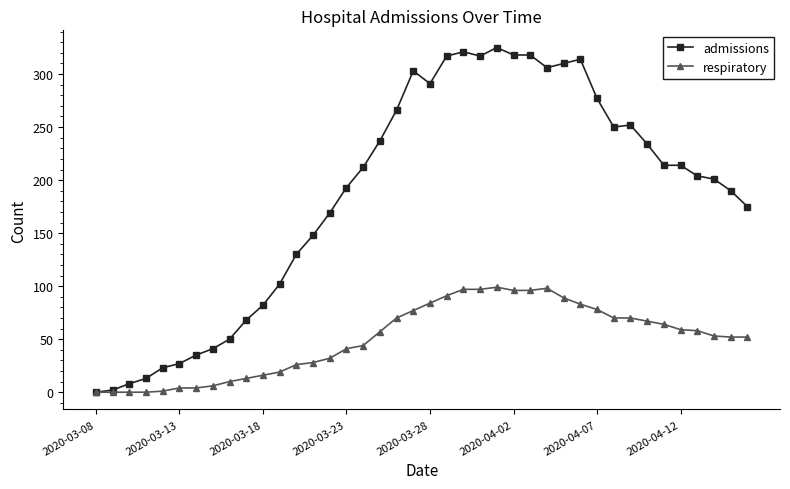

True or false: admissions has more than 0 points higher than both neighbors.

True